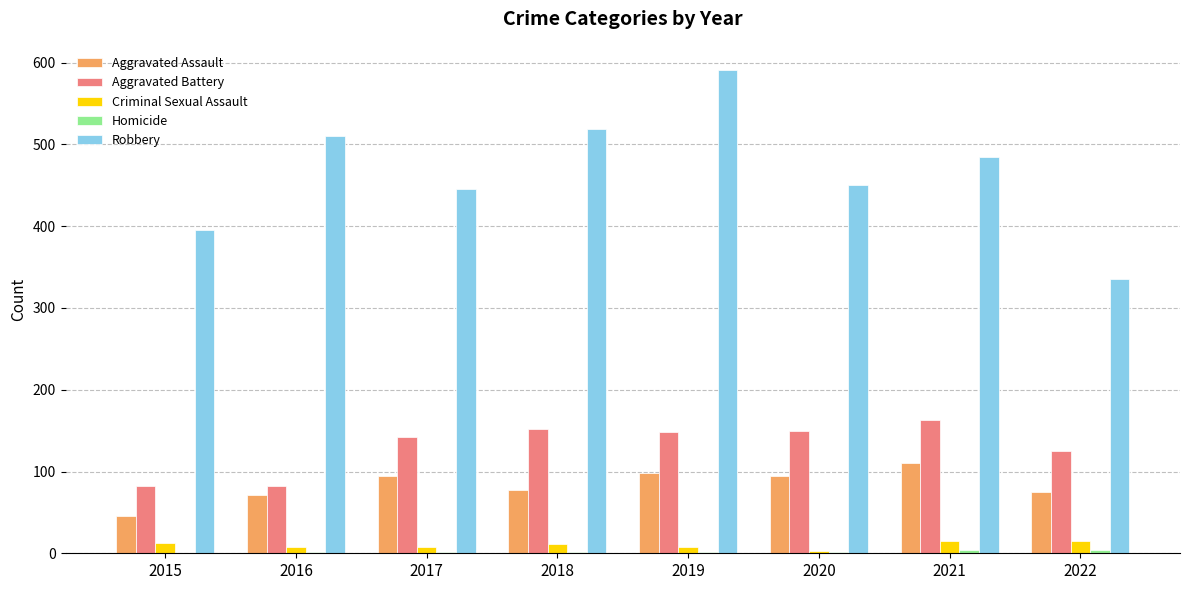

The value of Robbery at 2015 is 395. True or false?

True